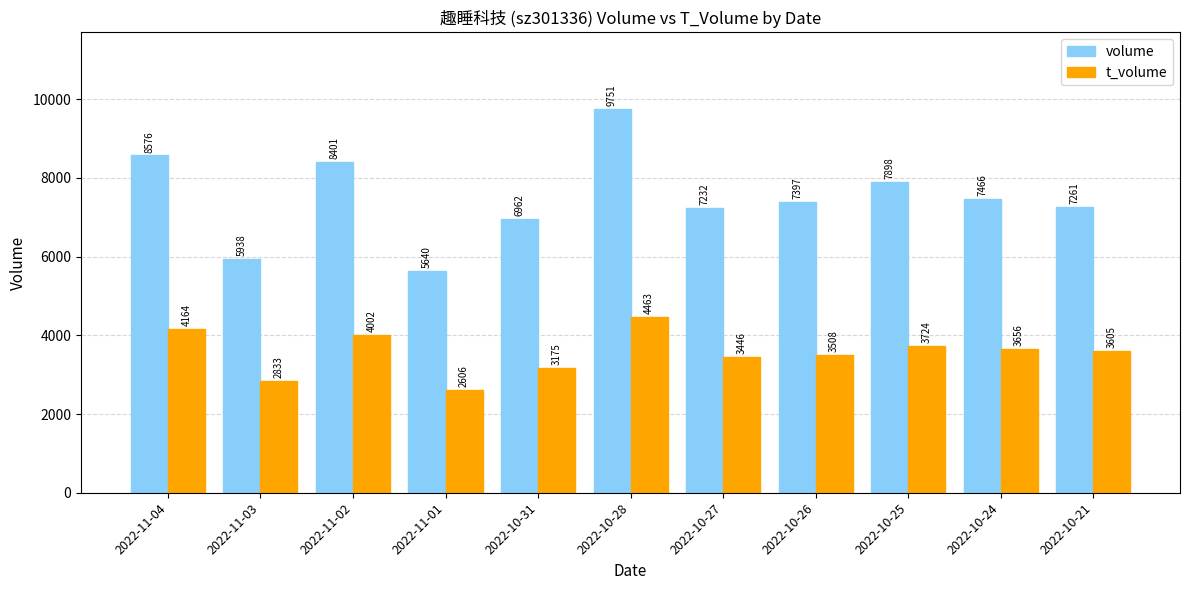

Is it true that t_volume equals 4002 at 2022-11-02?

True